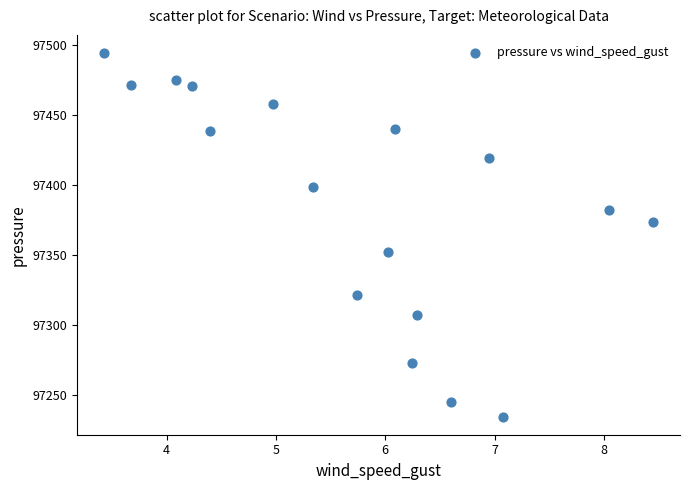

What is the range of Y values (max minus min)?

259.0